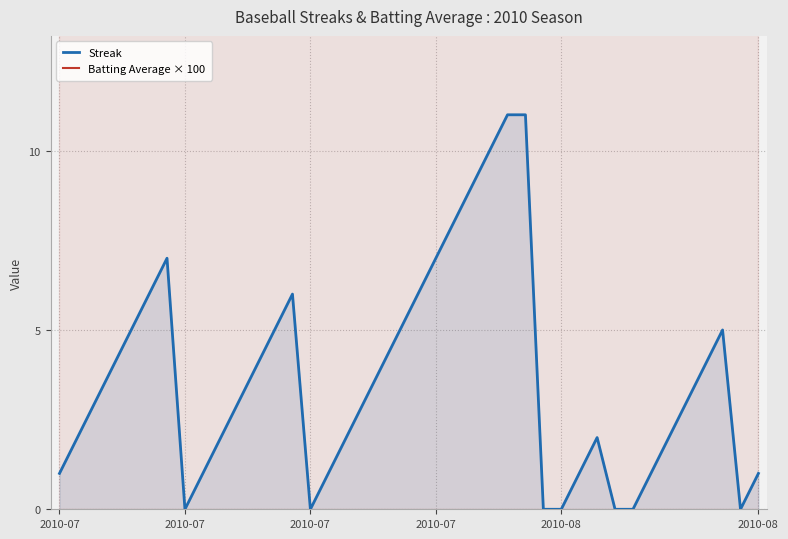

What value does the Batting Average × 100 series have at 2010-07?

32.2